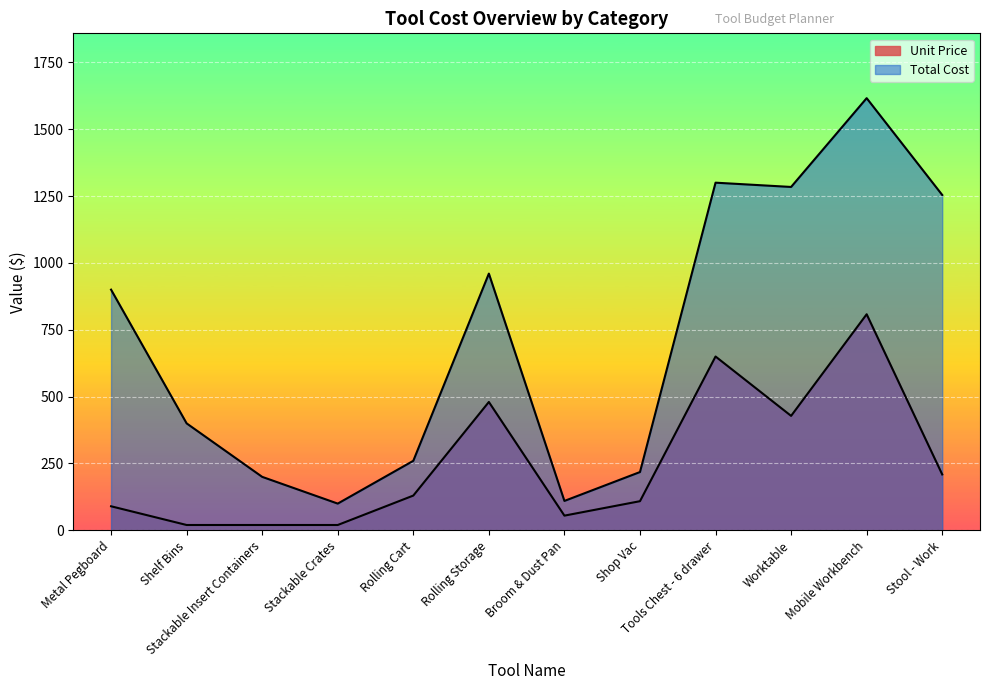

Does the chart display data point markers on the line(s)?

No